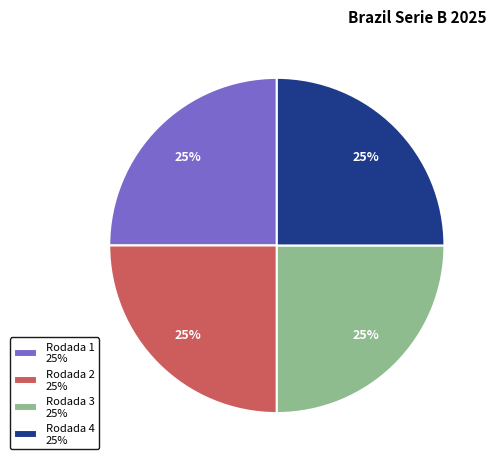

What is the ratio of the value at Rodada 4 25% to the value at Rodada 3 25%?

1.0